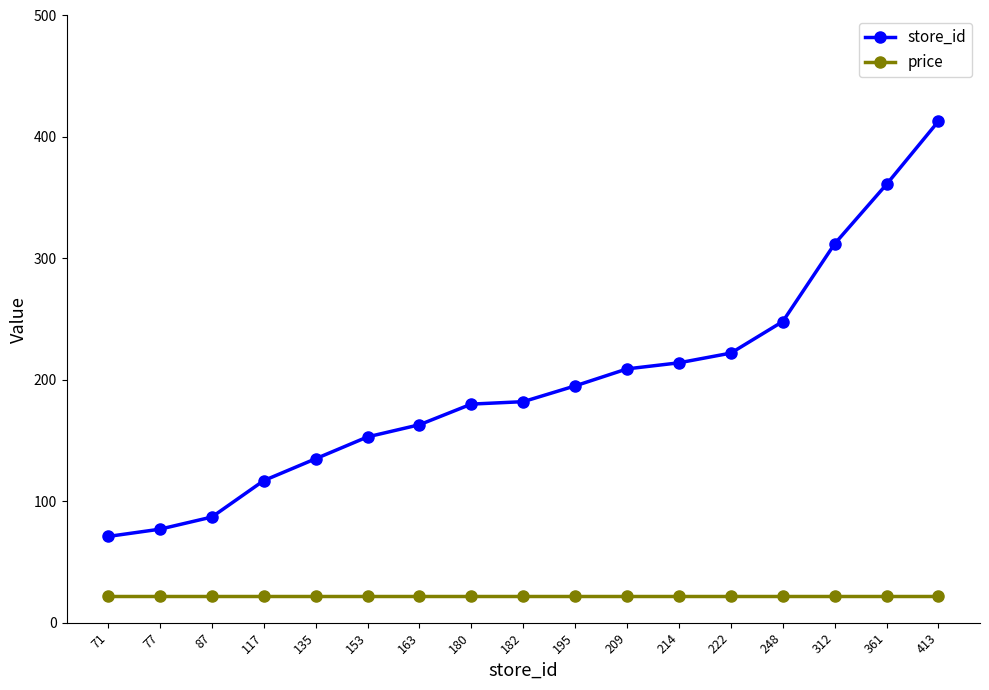

Is the value of price at 361 greater than the value of store_id at 135?

No